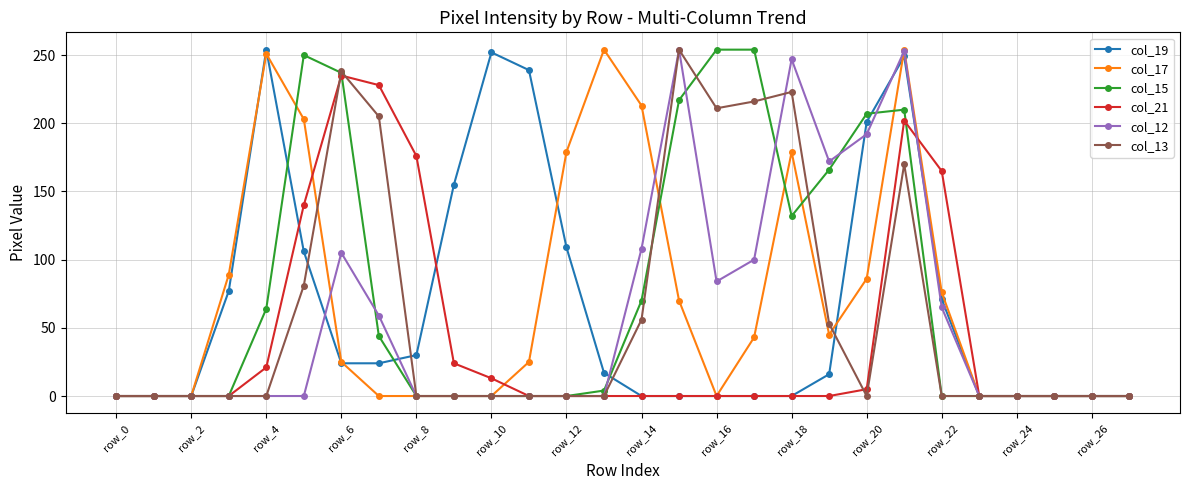

At how many categories does at least one series exceed 38?

20